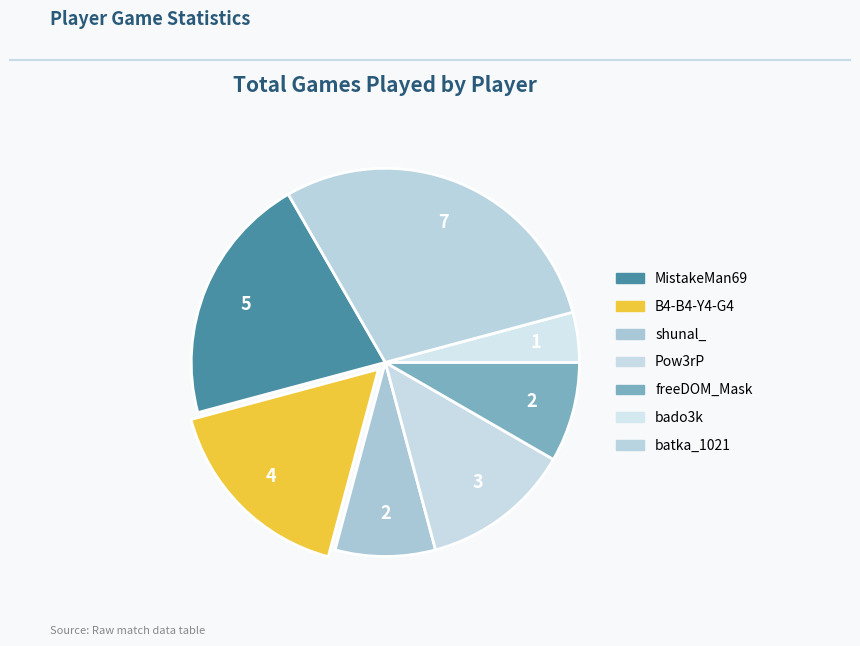

Does MistakeMan69 represent more than half of the total?

No